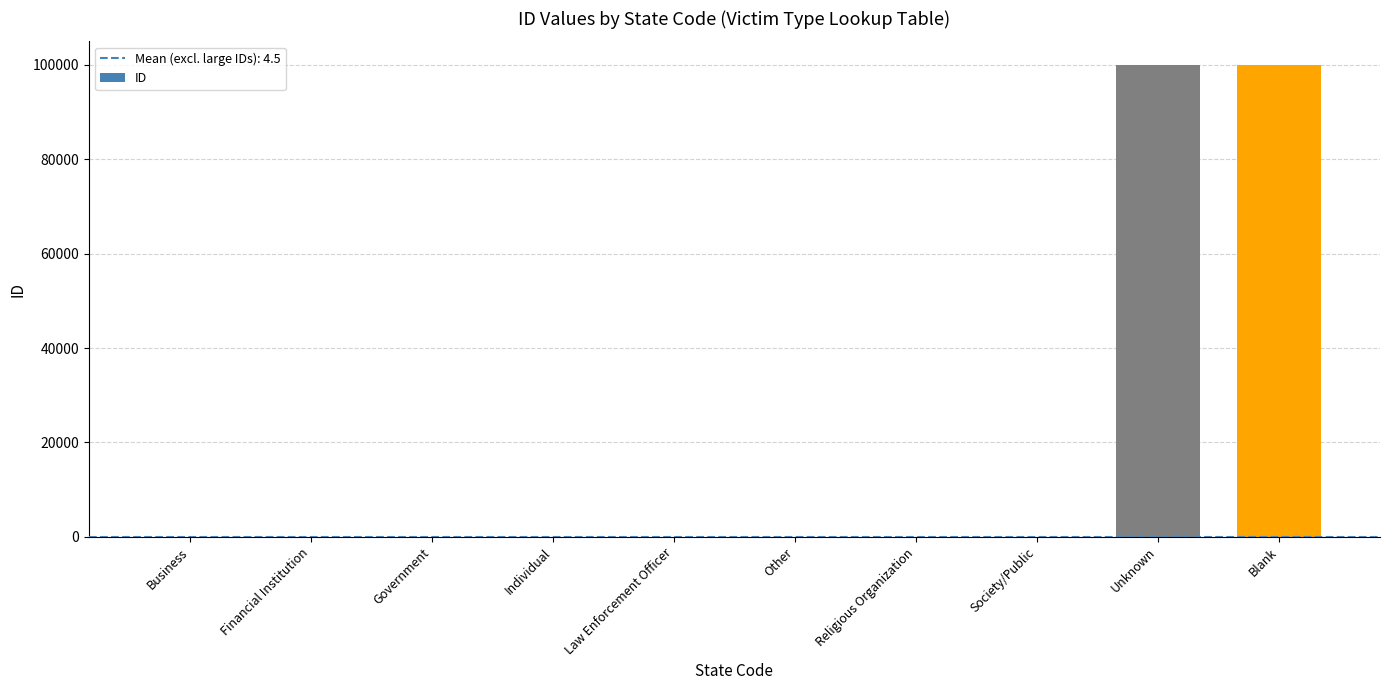

Between Unknown and Other, which is larger?

Unknown